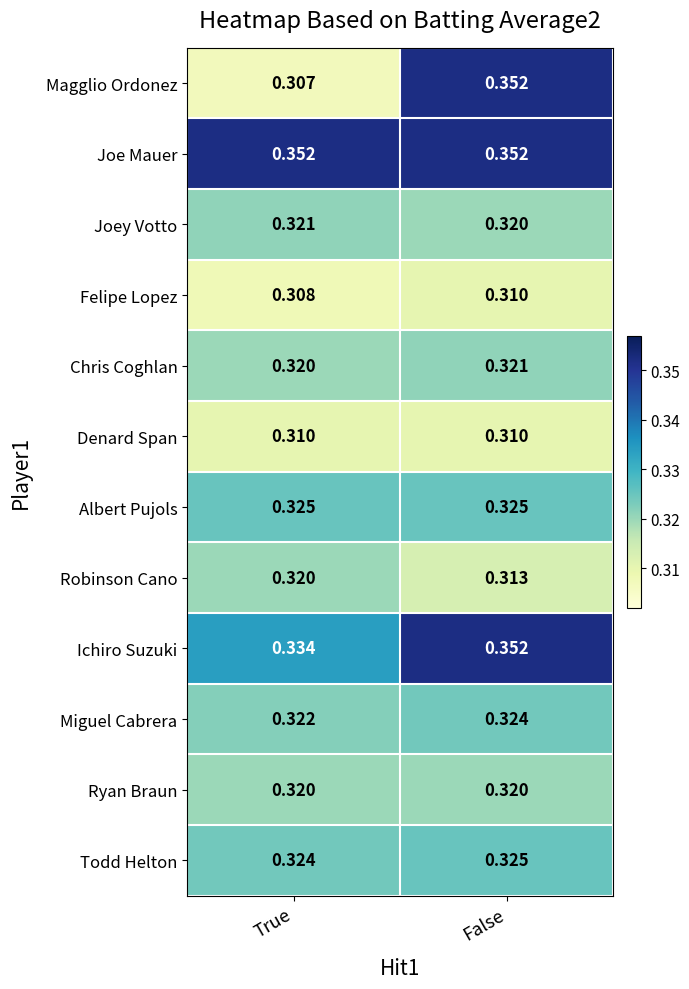

Between True and False, which series saw the biggest shift?

Magglio Ordonez